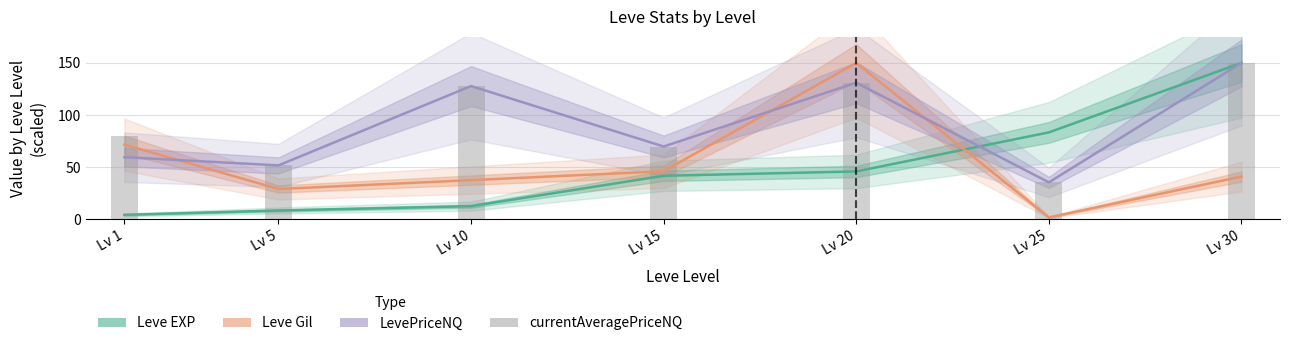

What is the average value of the currentAveragePriceNQ series?

92.2